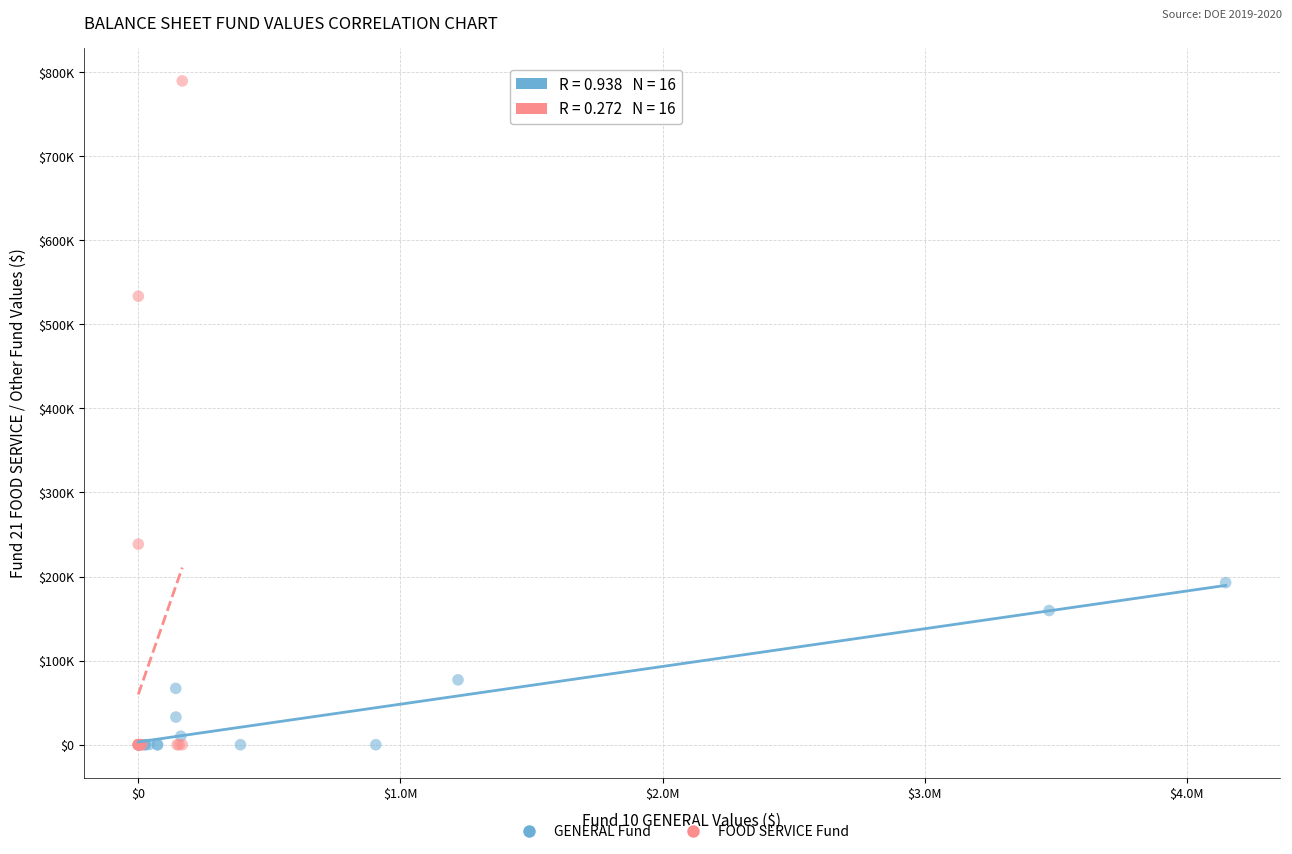

What are all the series names shown in the legend?

GENERAL Fund, FOOD SERVICE Fund